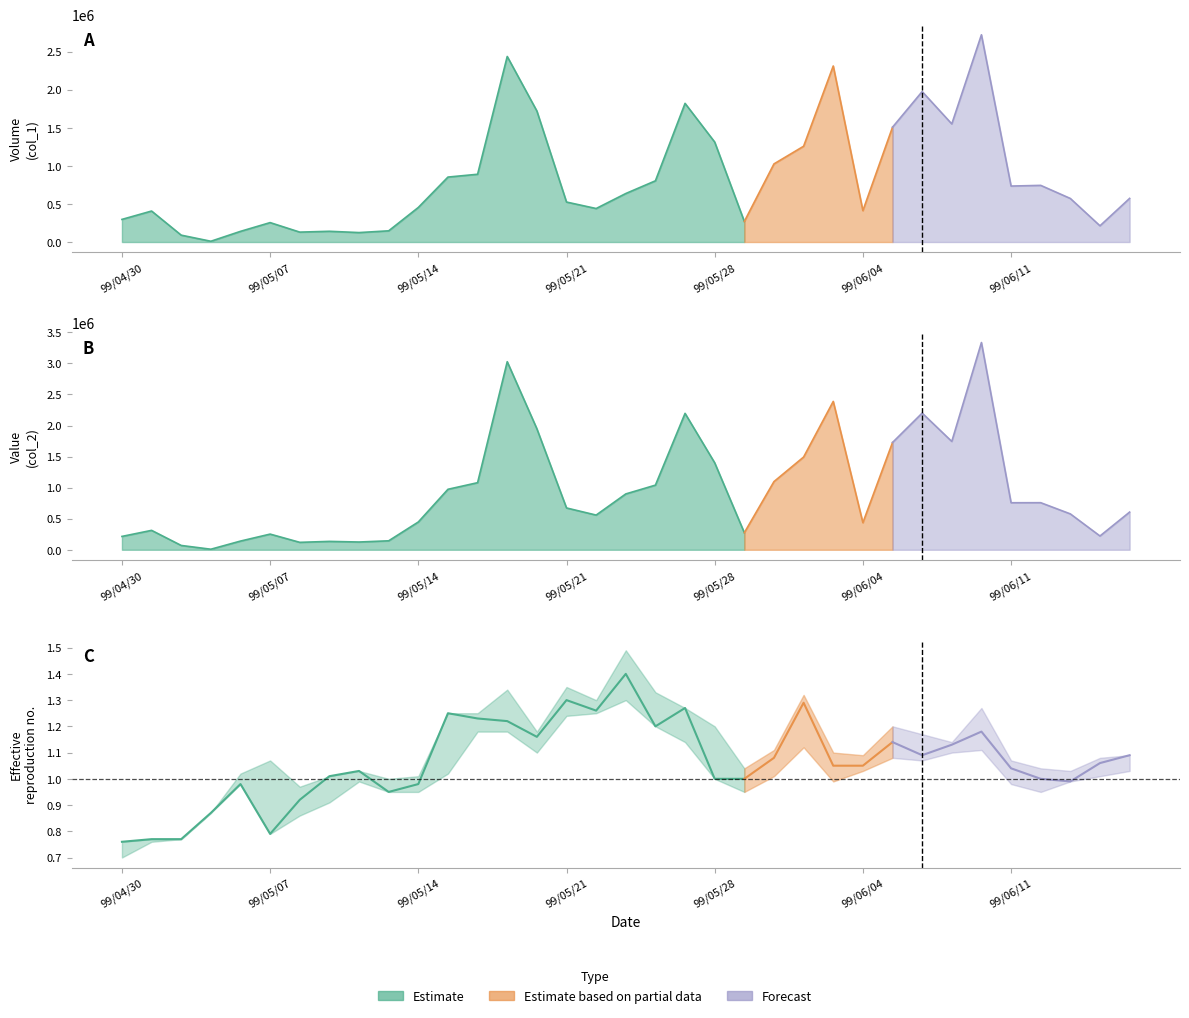

True or false: Low (col_5) has a value of 0.5 at 99/05/31.

False